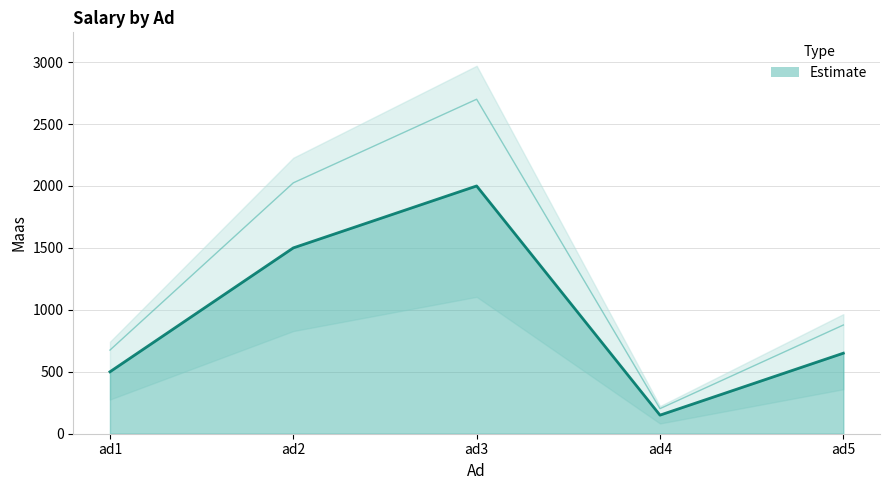

Count the number of categories in the chart.

5